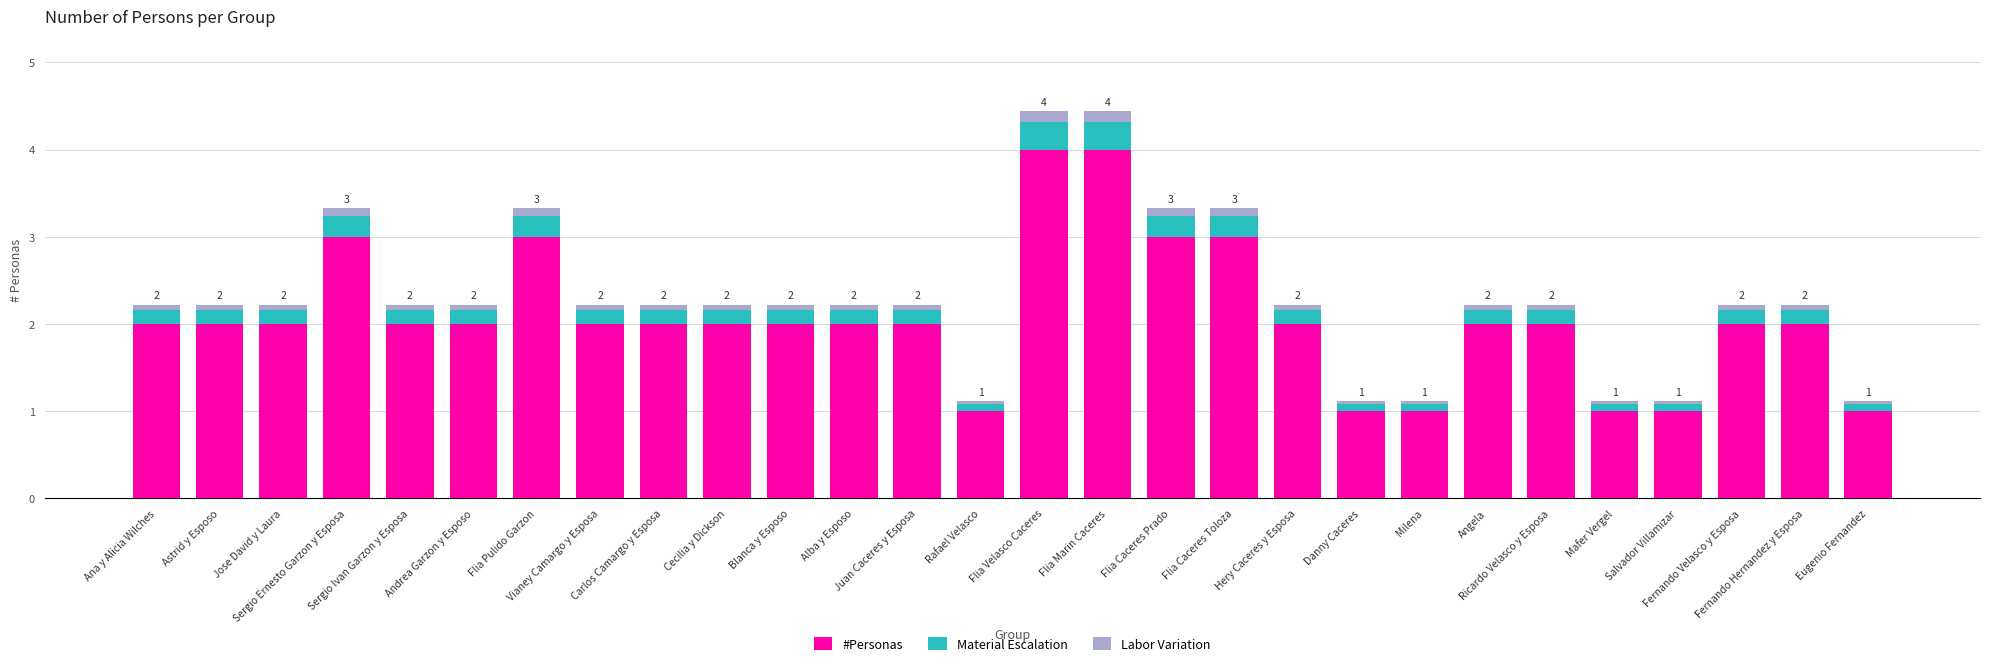

True or false: #Personas has a value of 3.0 at Flia Caceres Prado.

True